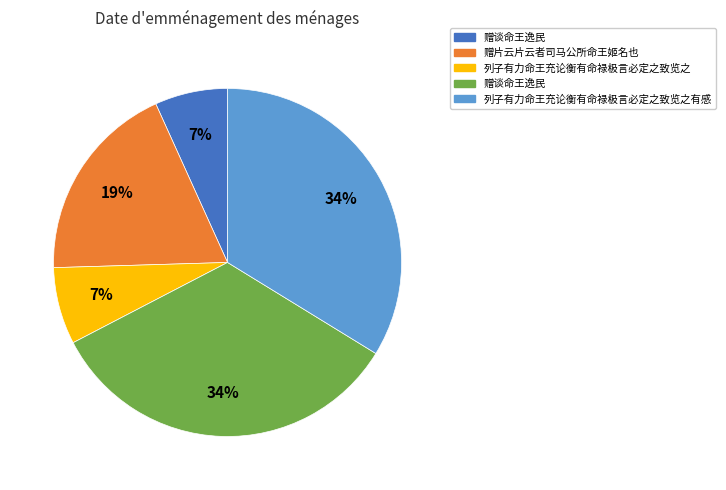

Is there a majority slice in this chart?

No